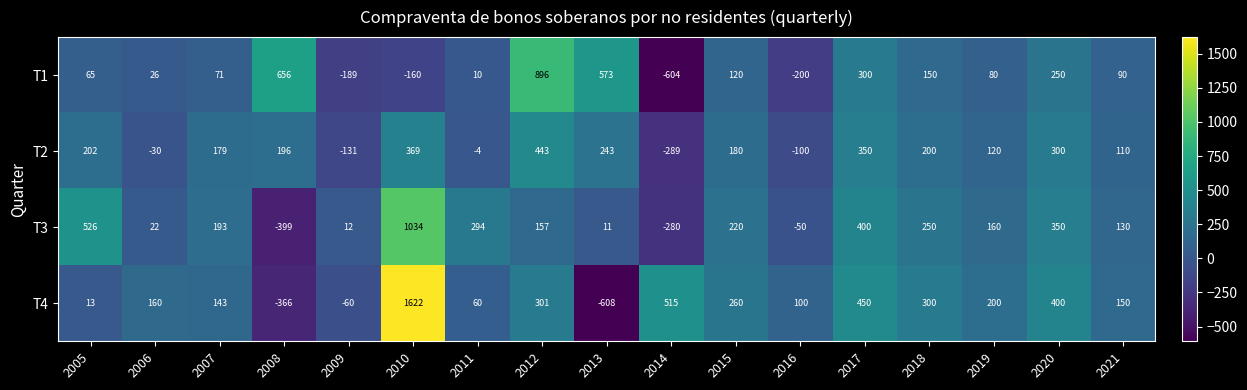

At which category is the sum across all series the highest?

2010